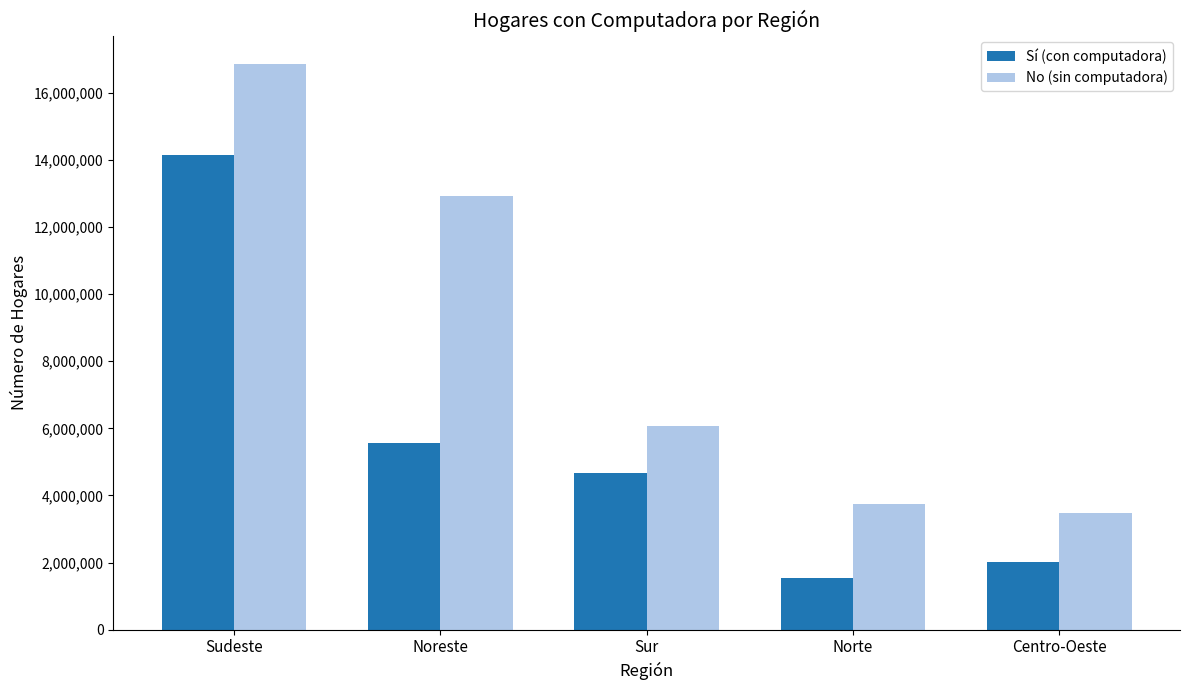

List the labels in order of No (sin computadora) value, smallest first.

Centro-Oeste, Norte, Sur, Noreste, Sudeste